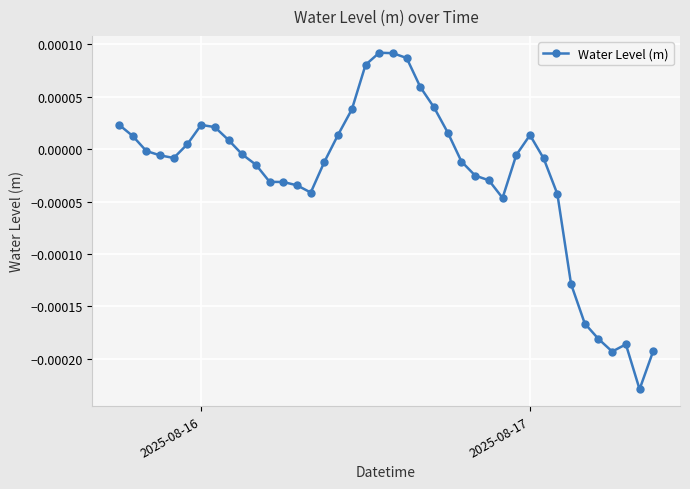

How many lines are shown in the chart?

1